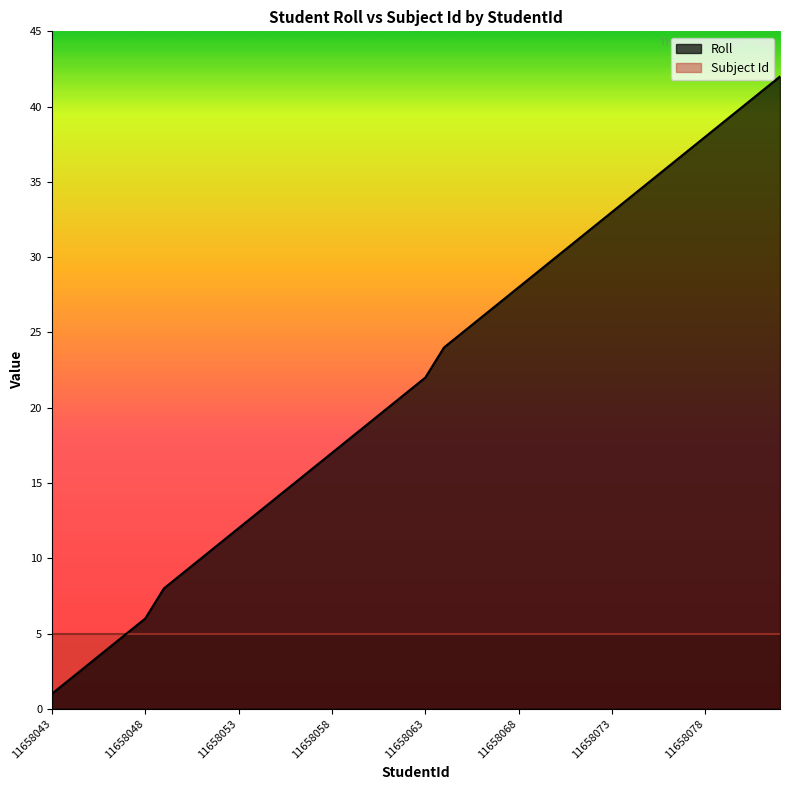

List the labels in order of value, smallest first.

11658043, 11658044, 11658045, 11658046, 11658047, 11658048, 11658049, 11658050, 11658051, 11658052, 11658053, 11658054, 11658055, 11658056, 11658057, 11658058, 11658059, 11658060, 11658061, 11658062, 11658063, 11658064, 11658065, 11658066, 11658067, 11658068, 11658069, 11658070, 11658071, 11658072, 11658073, 11658074, 11658075, 11658076, 11658077, 11658078, 11658079, 11658080, 11658081, 11658082